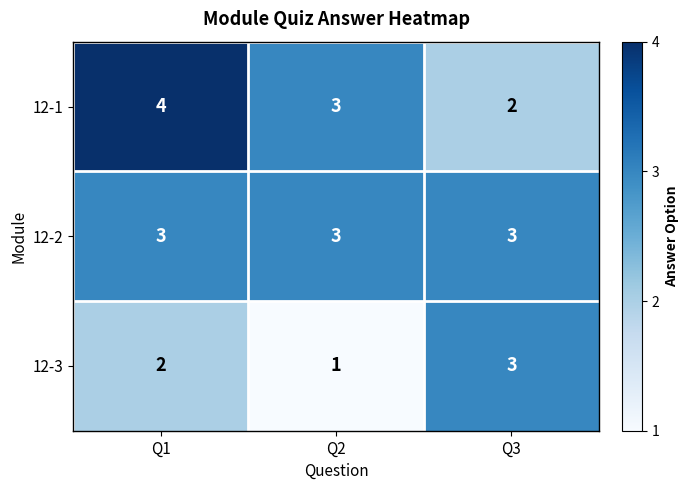

What is the greatest value displayed?

4